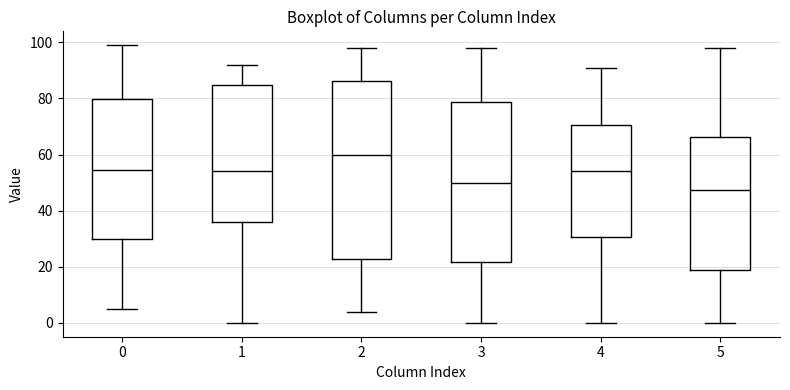

Which box's median line is the highest?

2